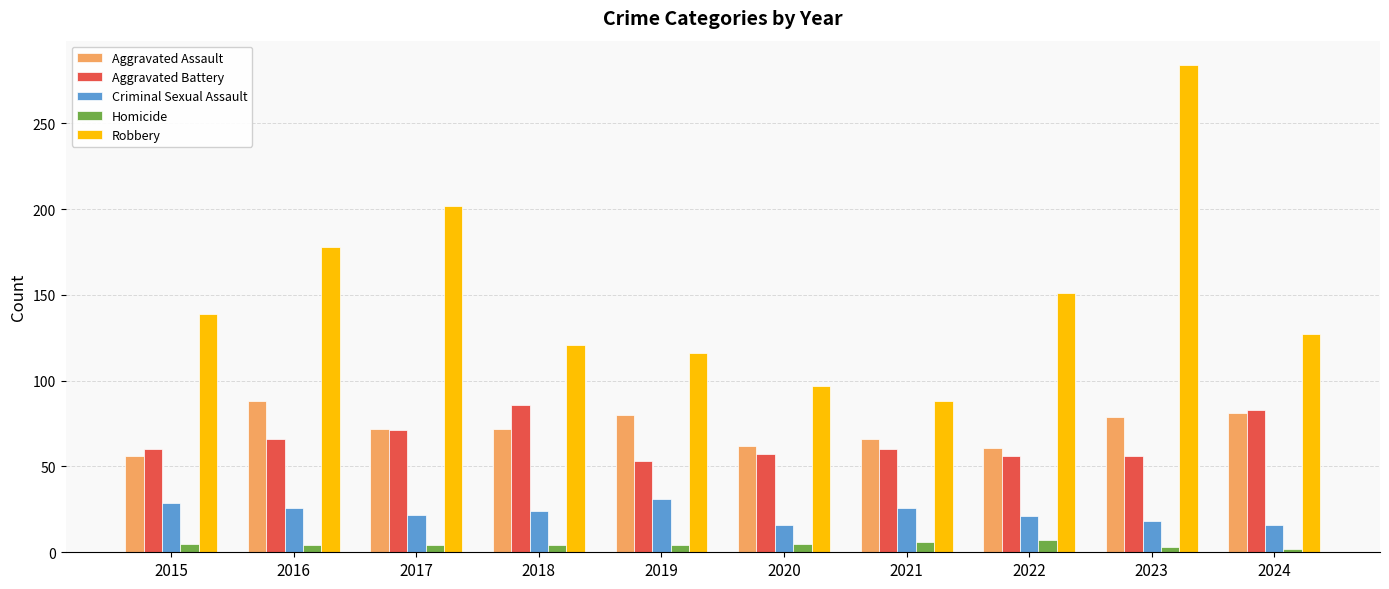

What is the total value across all series at 2015?

289